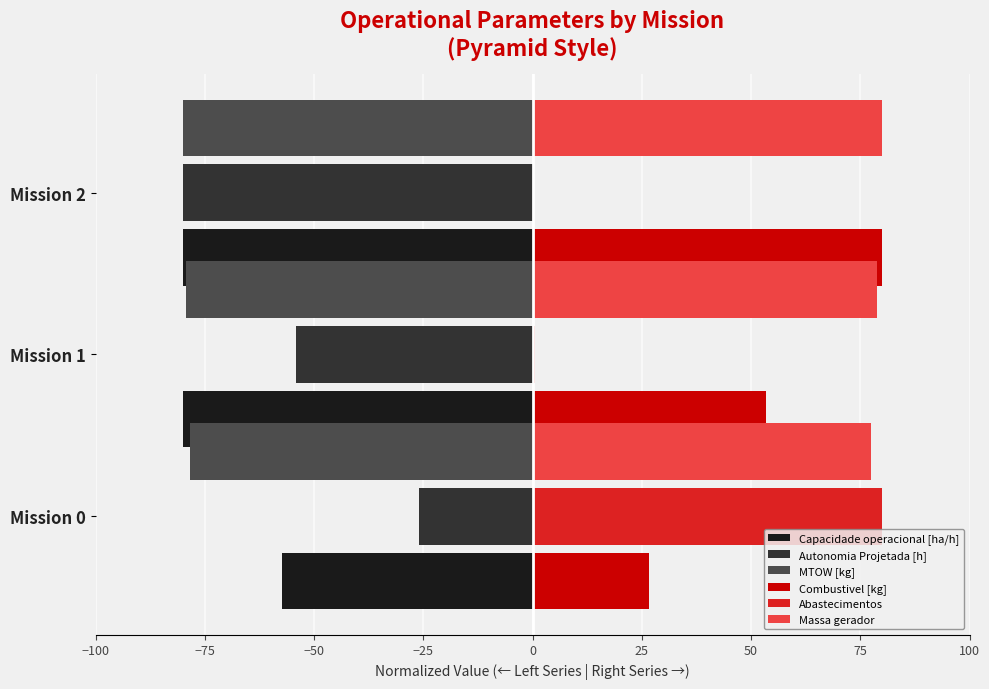

What is the maximum value for Autonomia Projetada [h]?

-25.9